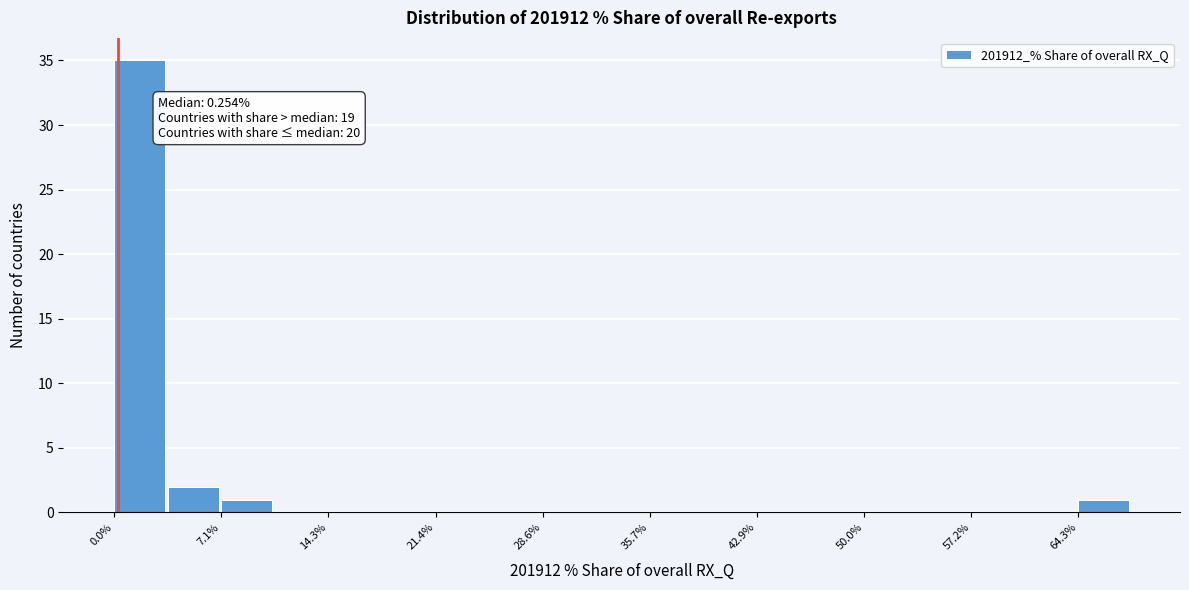

Around what value on the x-axis is the tallest bar? Give the approximate position of its centre, as read against the axis.

2